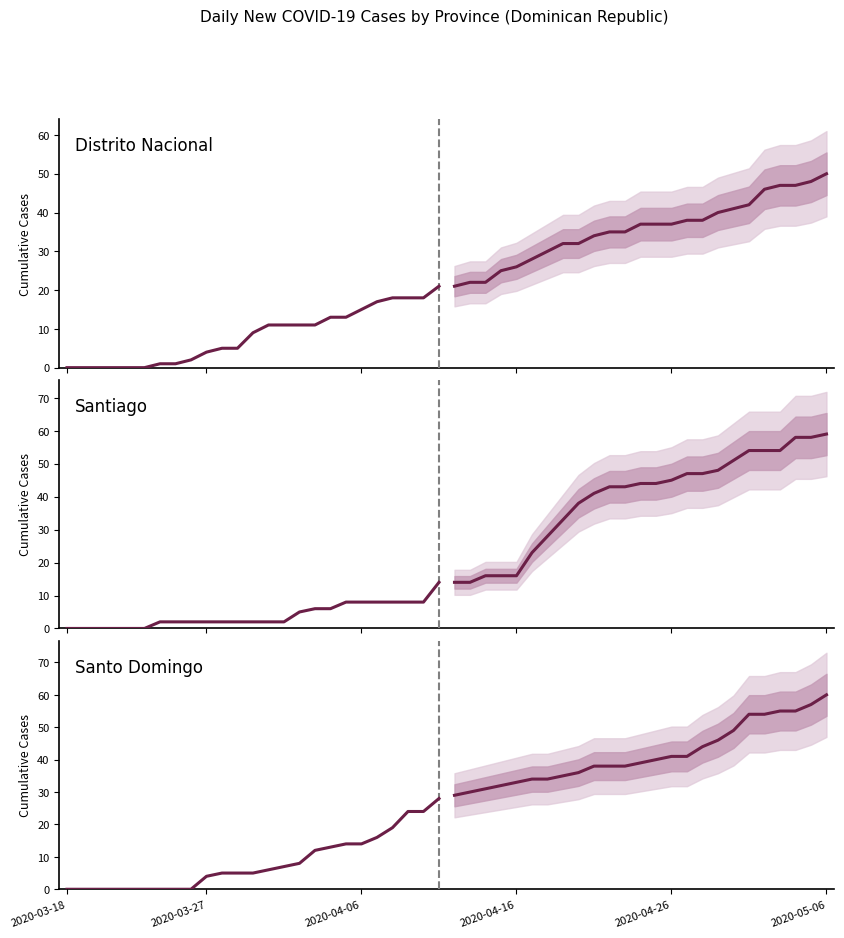

What is the difference between the Distrito Nacional values at 7 and 15?

10